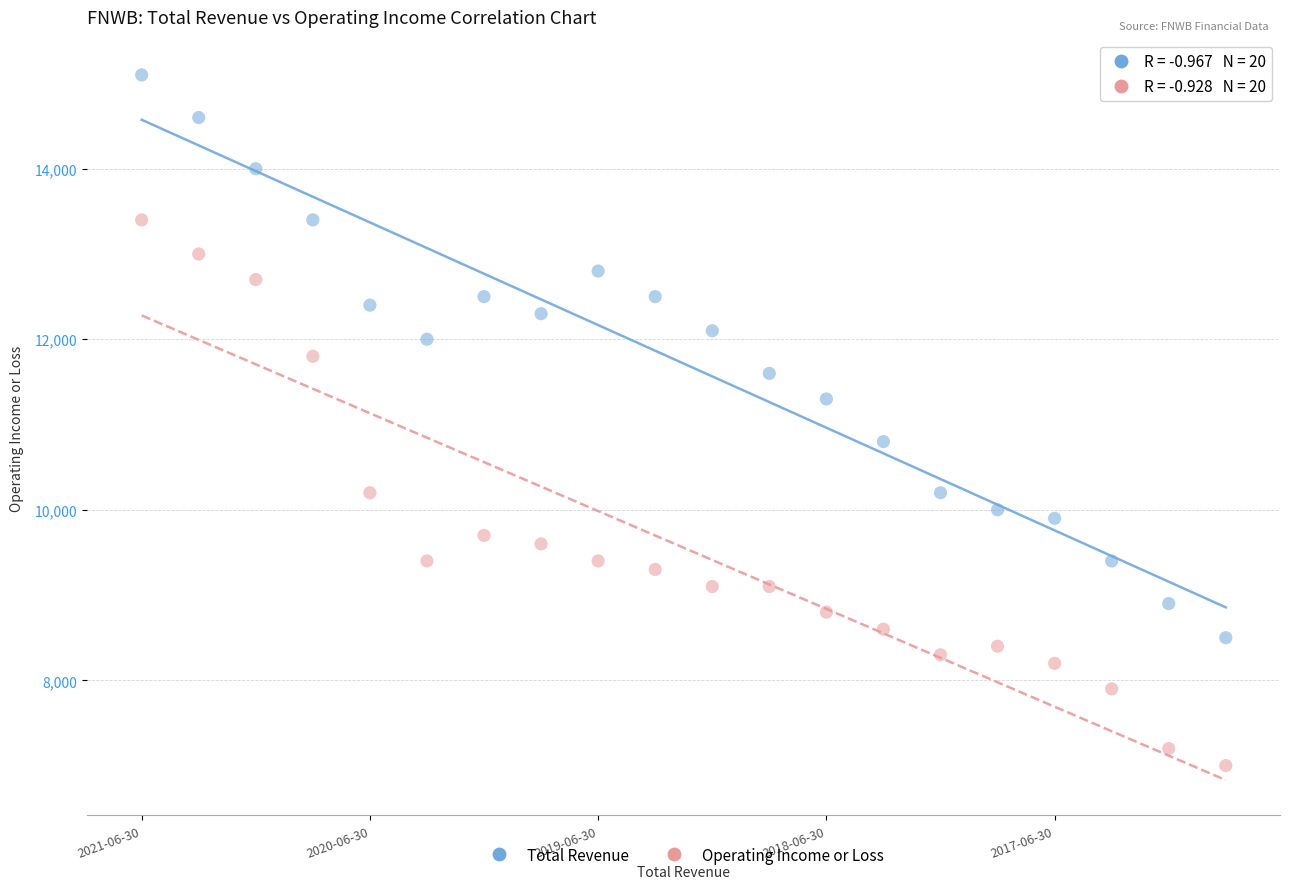

What are all the series names shown in the legend?

Total Revenue, Operating Income or Loss